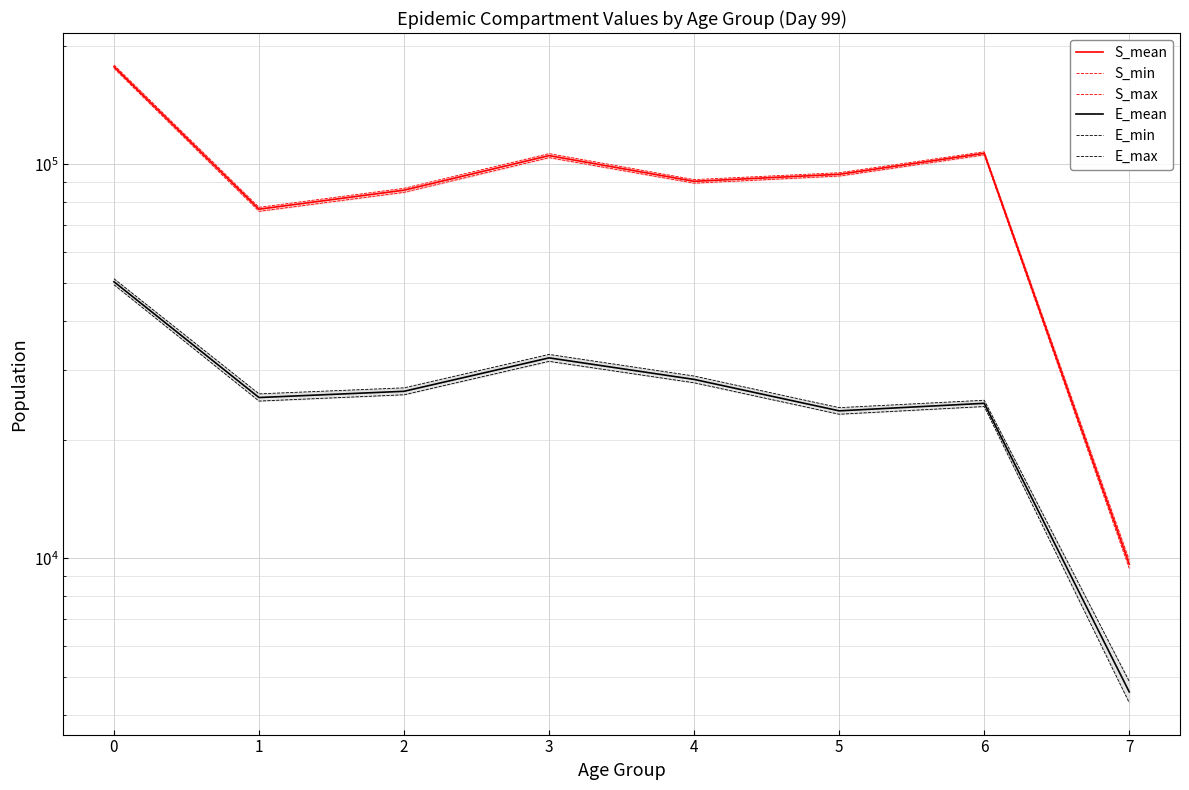

What is the difference between the maximum and minimum values in the E_max series?

46356.1